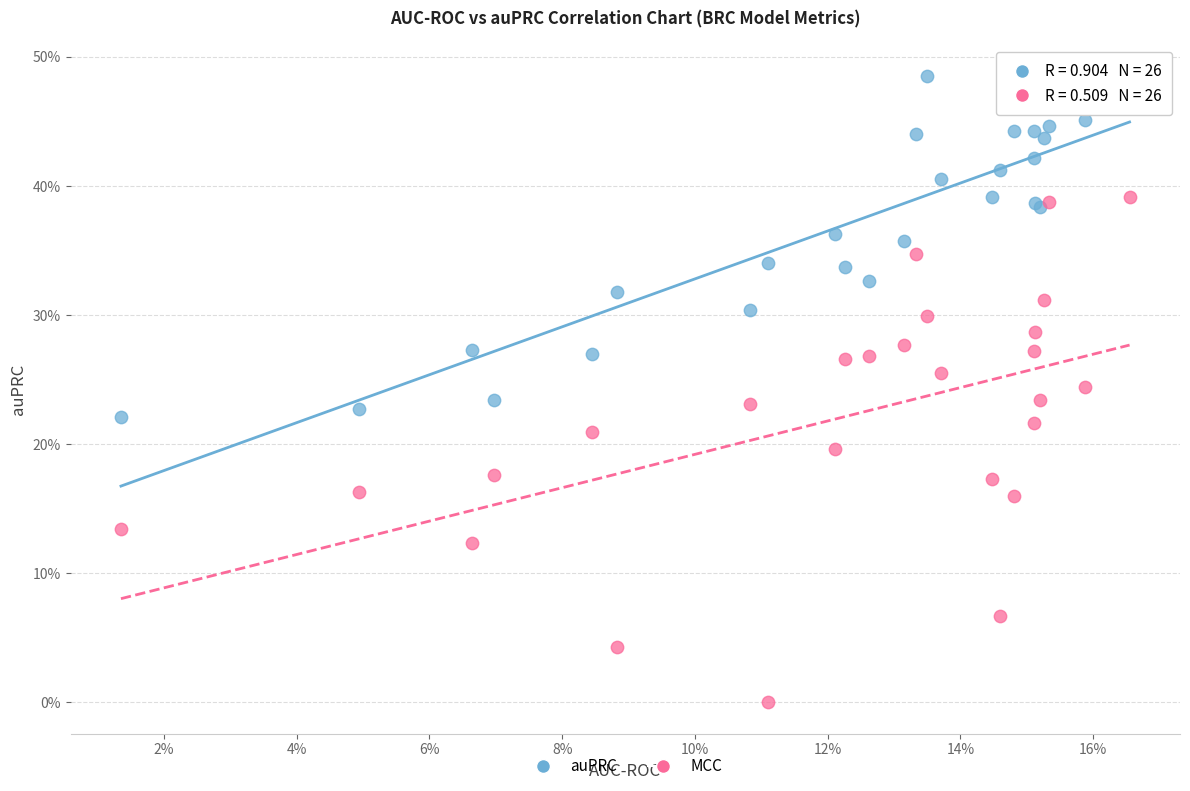

Which series reaches the minimum Y coordinate?

MCC